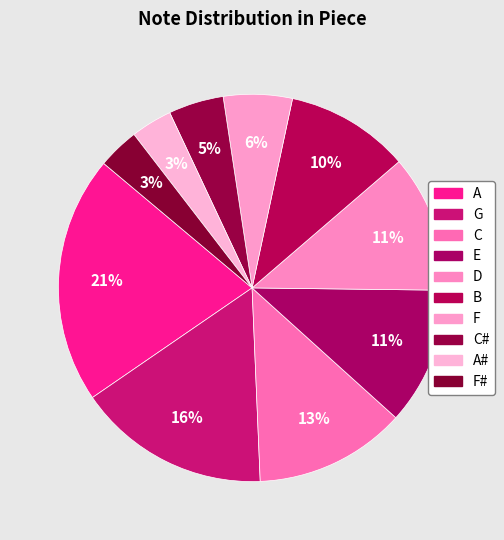

Count the number of slices in the pie.

10